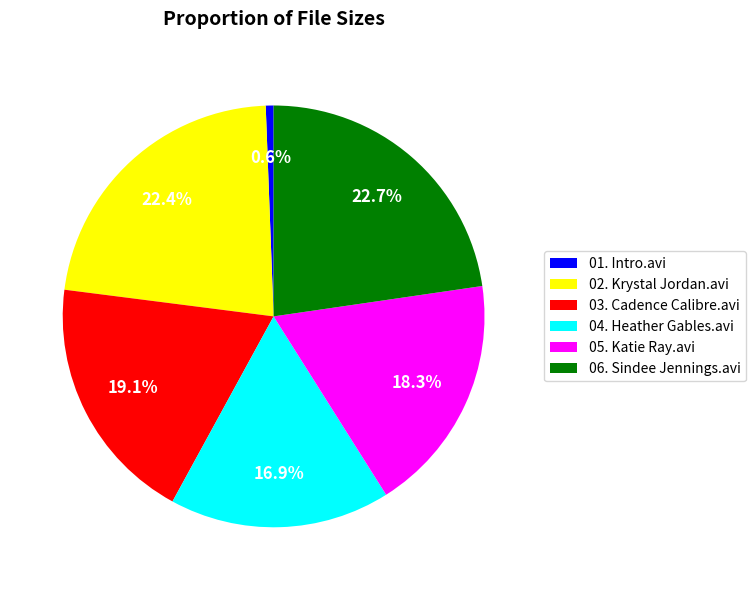

How many slices are in this pie chart?

6